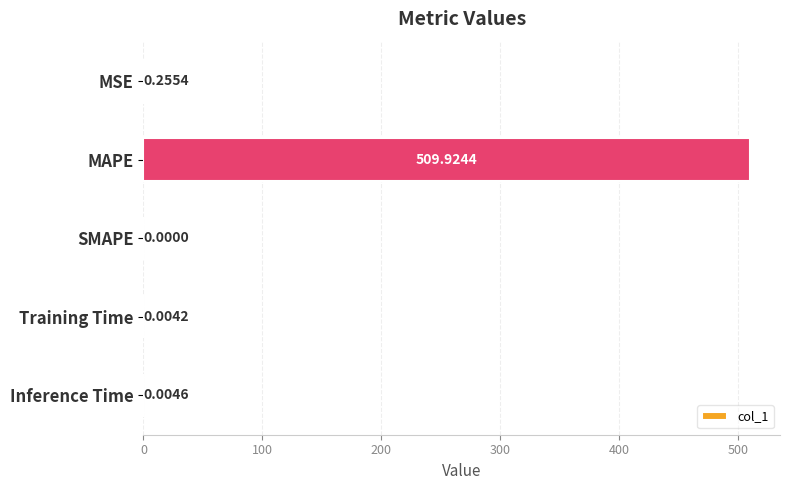

How many positive values are there?

4